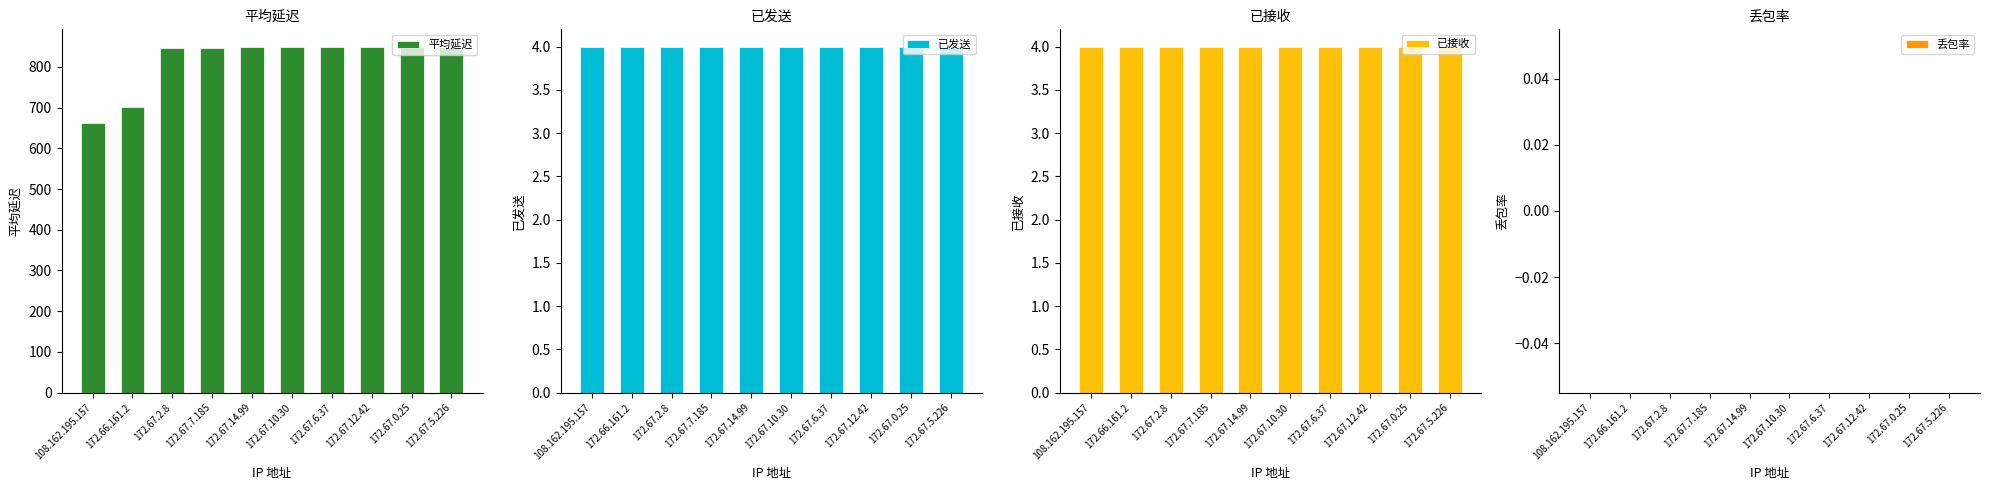

At 172.67.10.30, list the series in order from smallest to largest.

丢包率, 已发送, 已接收, 平均延迟